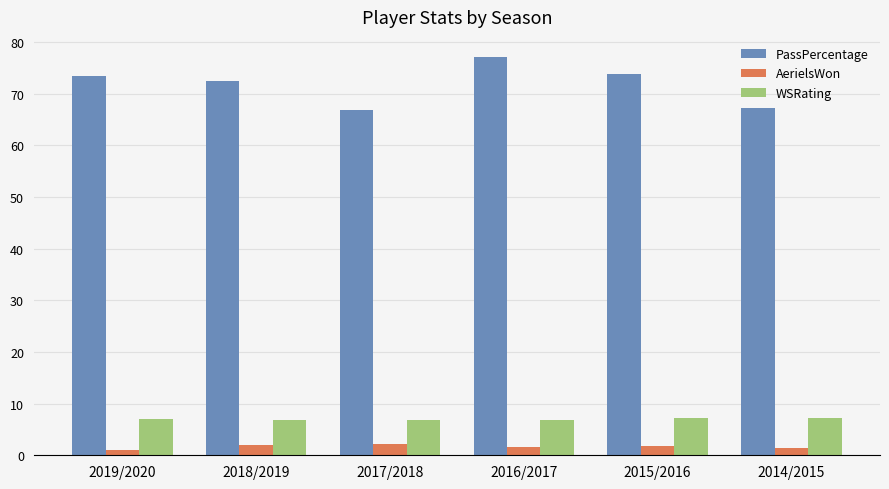

List the series in order of their peak value, highest first.

PassPercentage, WSRating, AerielsWon